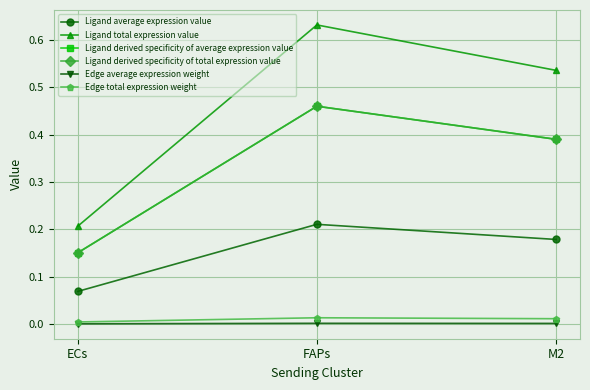

Is this an area chart (filled region under the line)?

No